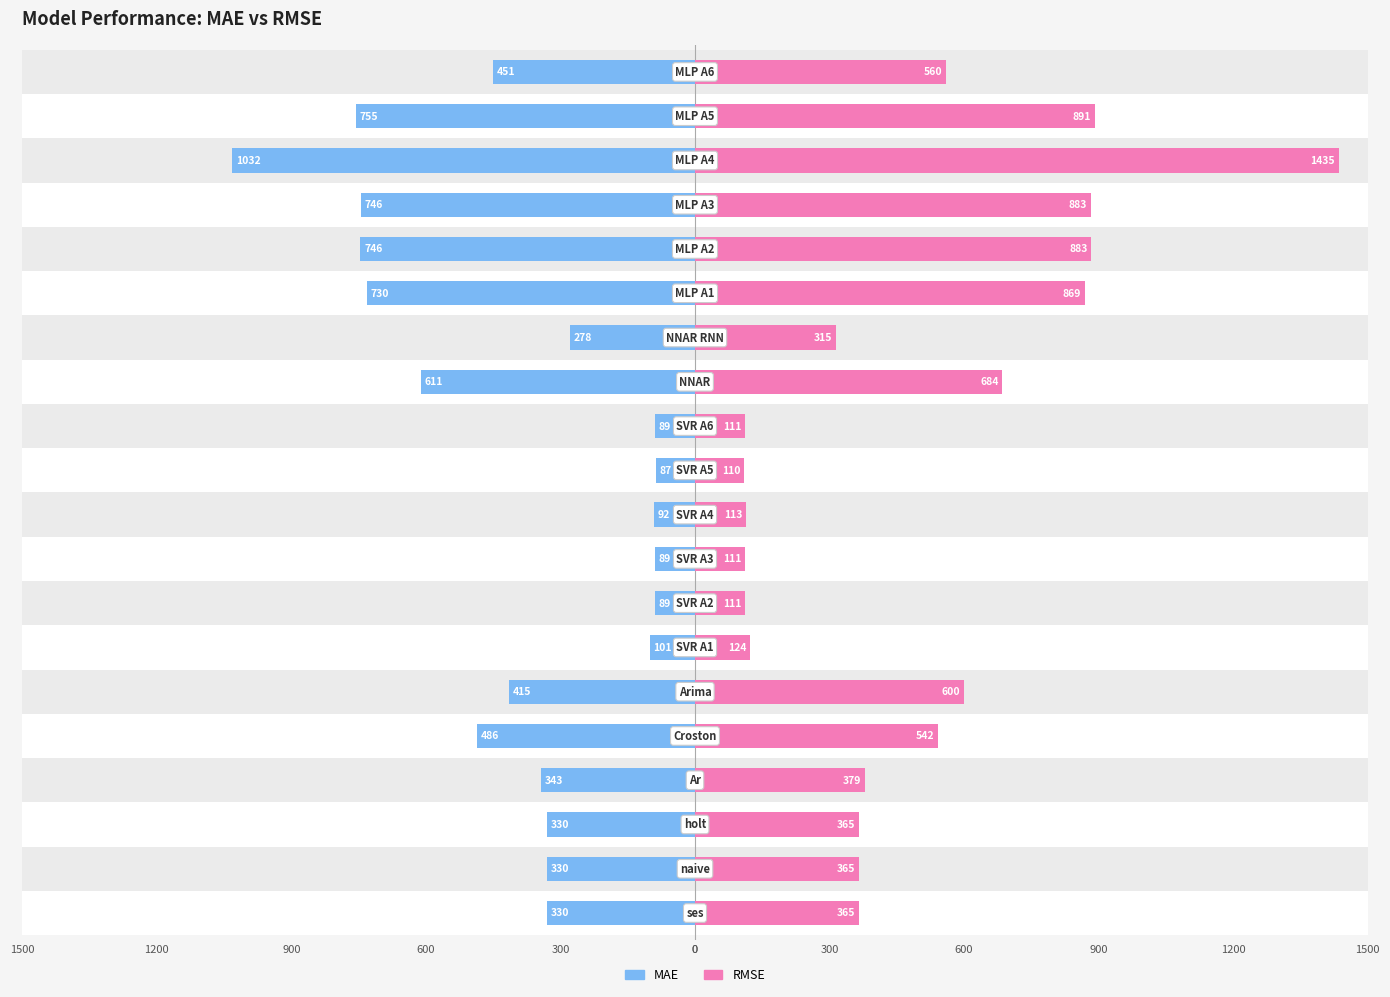

Reading right to left, extract all data points from this chart.

MAE: -450.6	-755.2	-1032.1	-745.7	-746.0	-730.4	-278.2	-611.4	-88.9	-86.9	-92.2	-88.8	-88.8	-101.4	-414.5	-485.7	-342.6	-329.7	-329.7	-329.7
RMSE: 559.9	890.8	1435.5	882.8	883.0	869.5	315.0	684.4	110.8	109.8	113.1	111.2	110.7	123.7	600.0	541.6	379.0	364.6	364.6	364.6